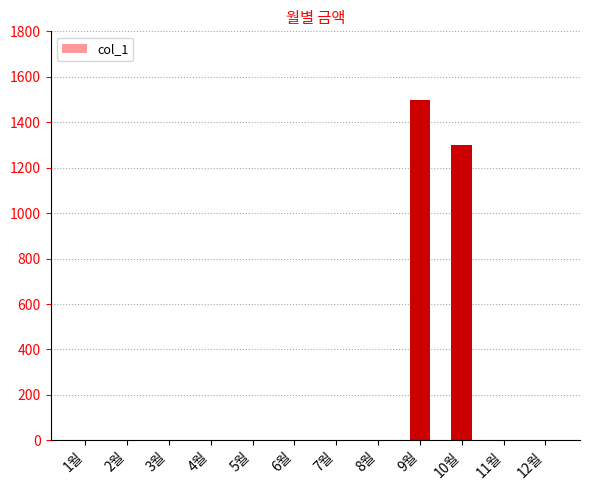

What is the average value?

233